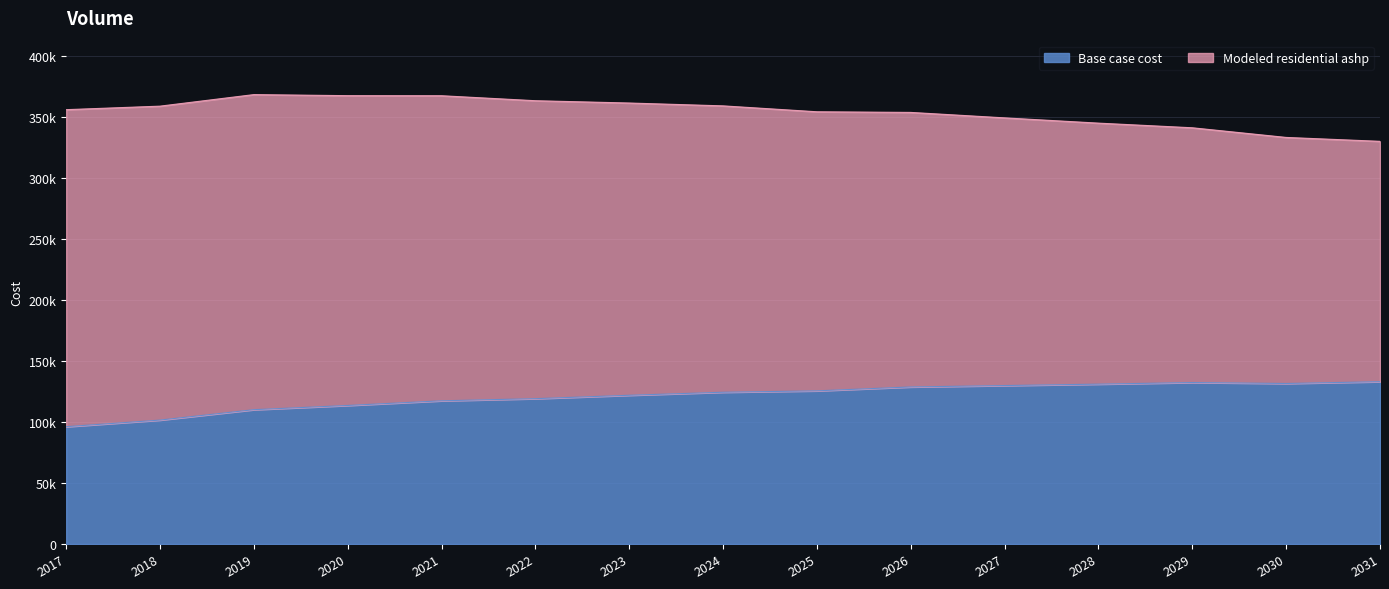

The chart shows a value of 27484.6 at 2021. True or false?

False